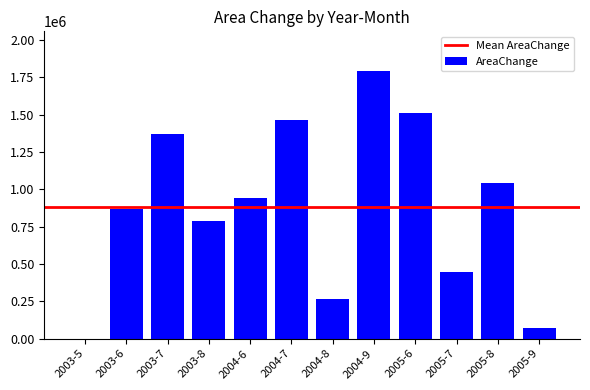

How many series are shown in this chart?

1